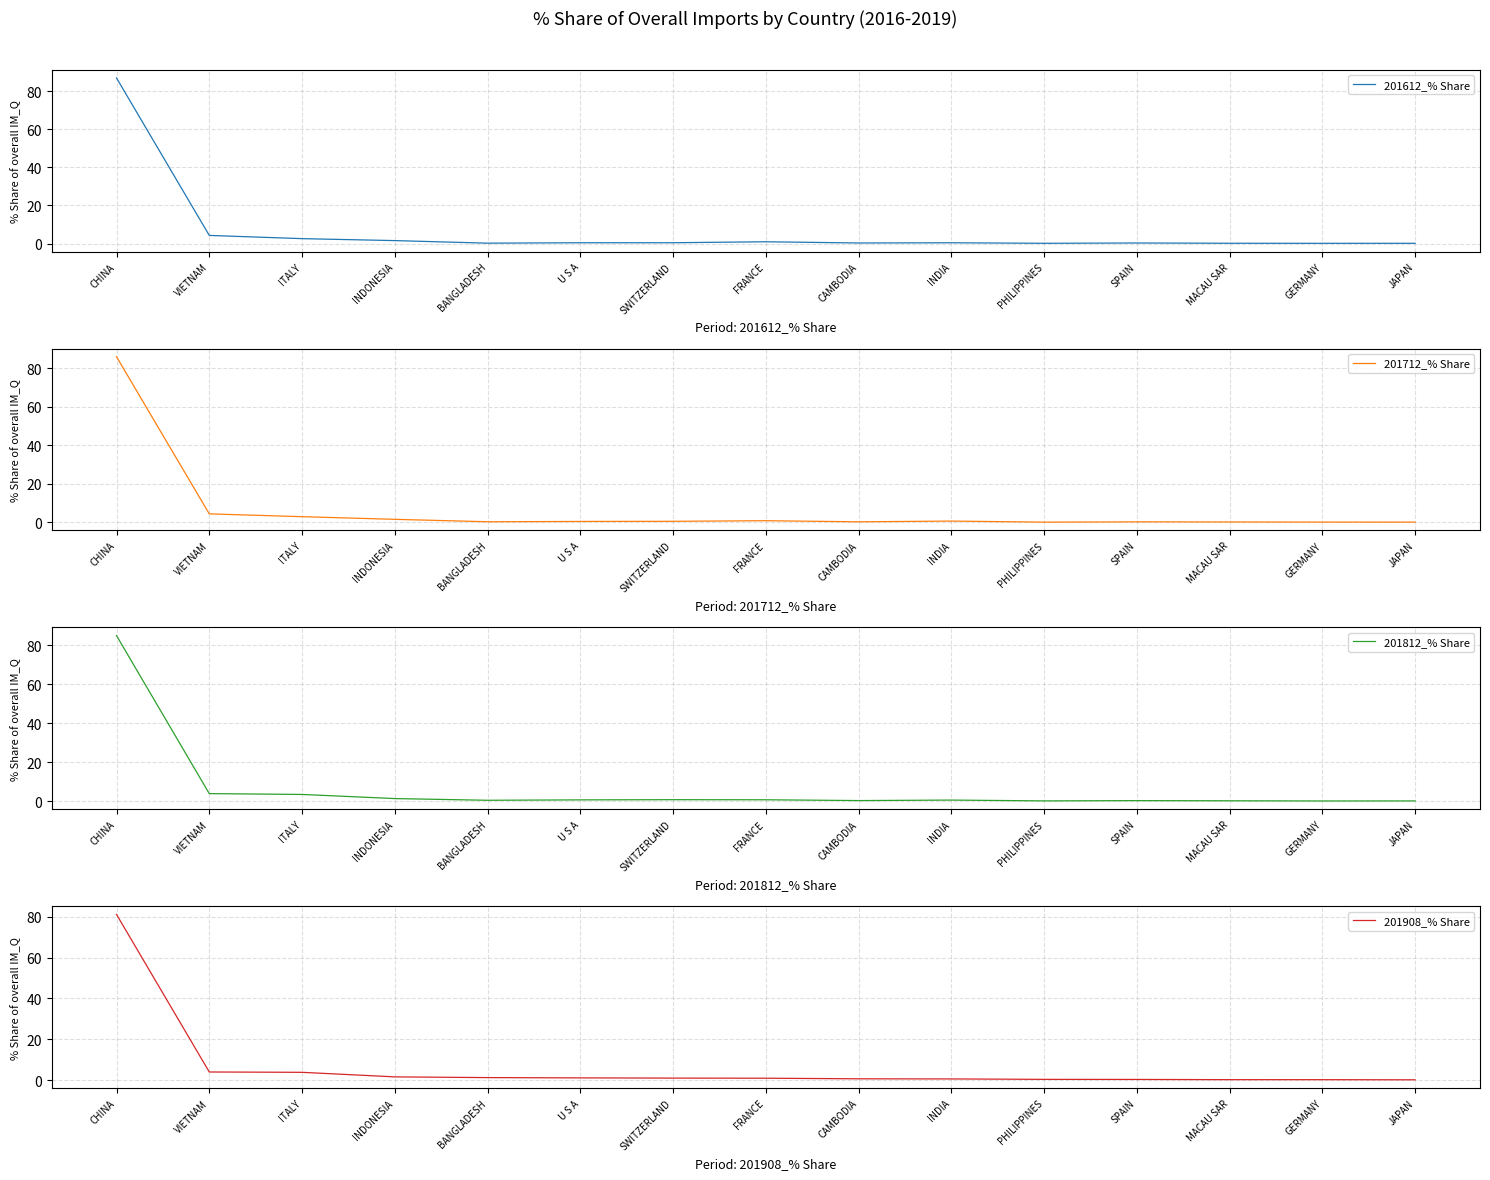

List the labels in order of 201908_% Share value, largest first.

CHINA, VIETNAM, ITALY, INDONESIA, BANGLADESH, U S A, SWITZERLAND, FRANCE, CAMBODIA, INDIA, PHILIPPINES, SPAIN, MACAU SAR, GERMANY, JAPAN